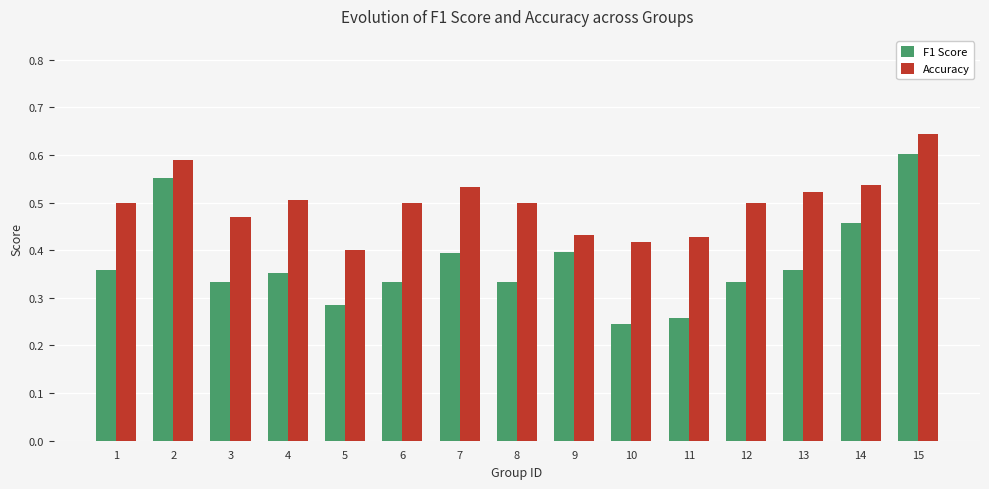

Is the value of Accuracy at 2 greater than the value of F1 Score at 10?

Yes